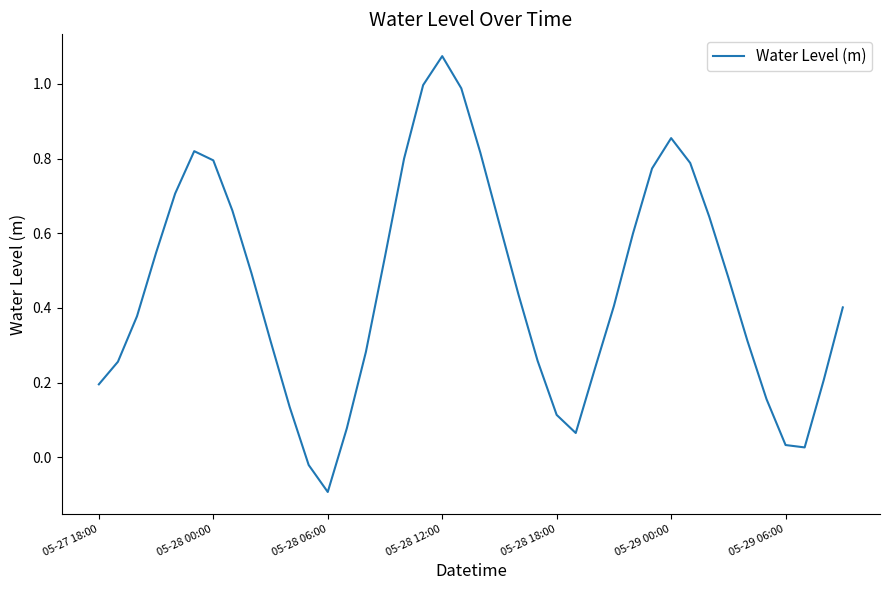

What is the difference between the maximum and minimum values?

1.2